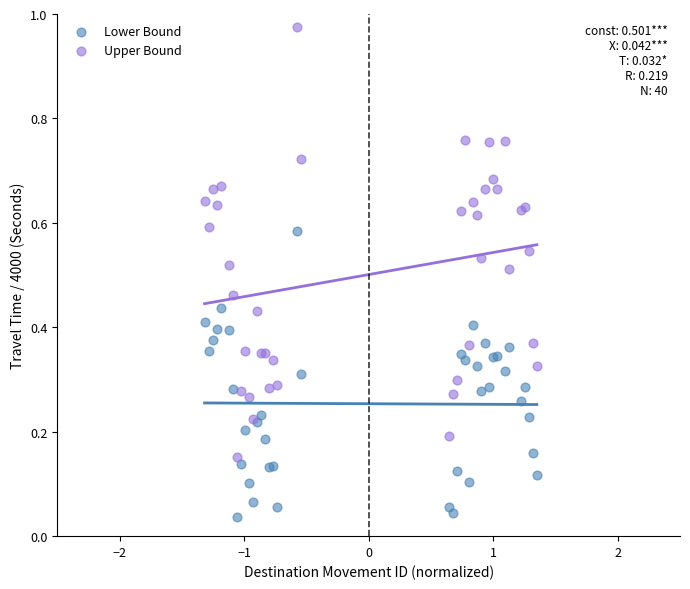

What is the X range (max minus min) for the scatter plot?

2.7